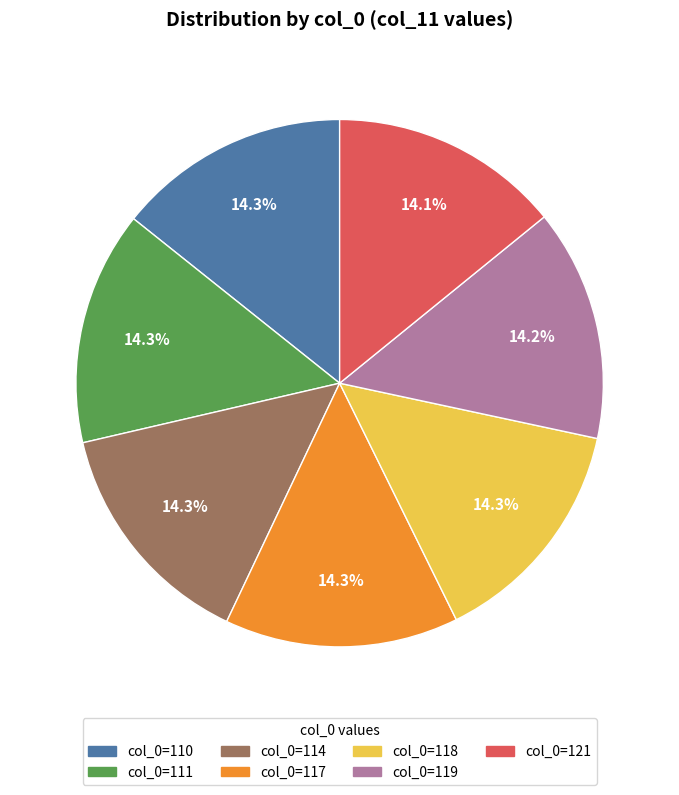

Does any single category account for the majority?

No